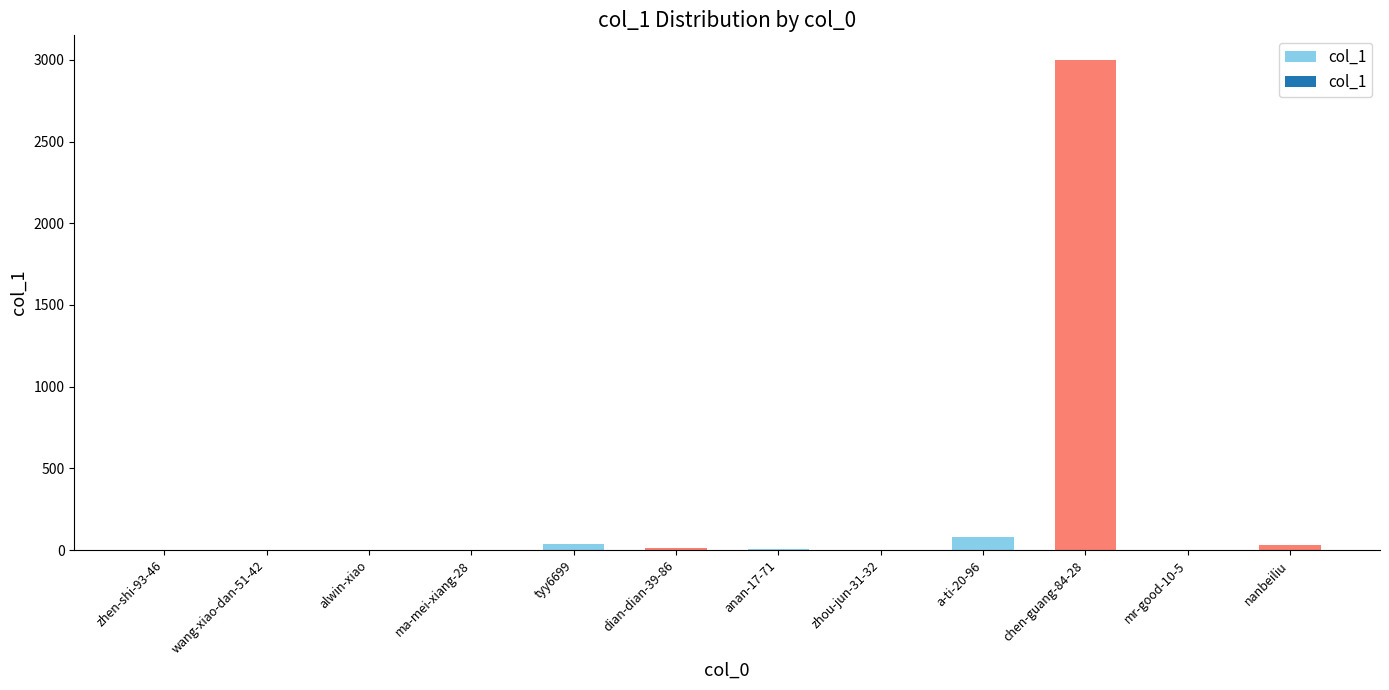

Count the number of categories in the chart.

12